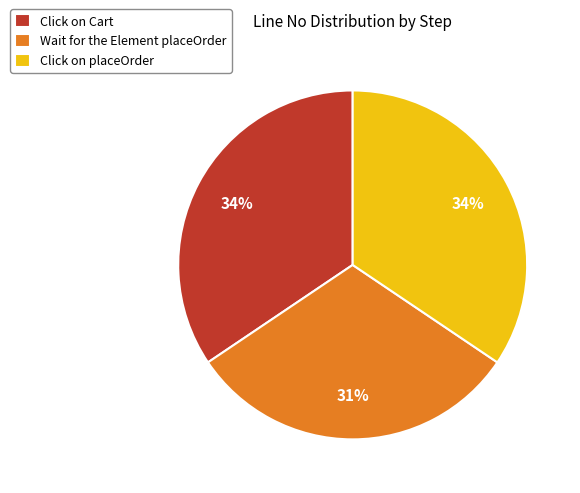

To the nearest percent, what is the average slice percentage?

33%